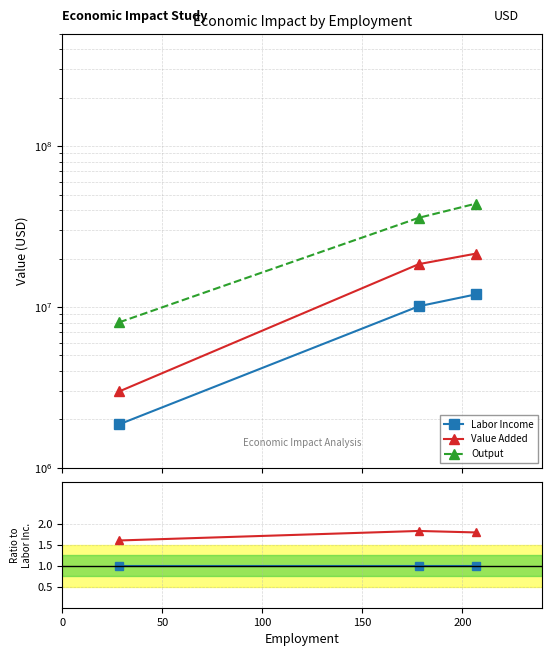

The Value Added series shows 2.3 at 0. True or false?

False